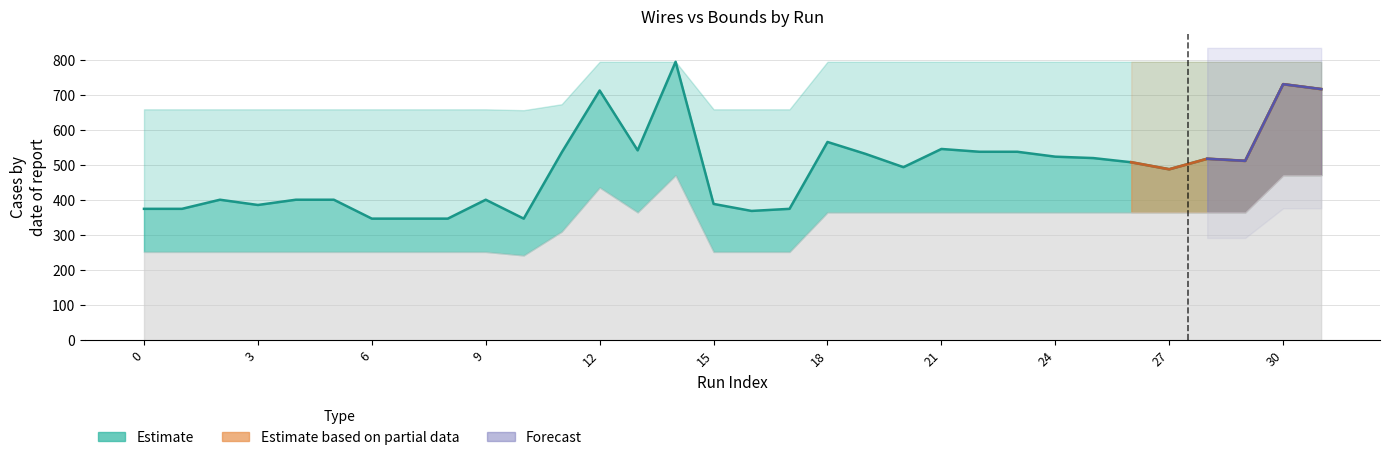

The value at 11 is 172. True or false?

False